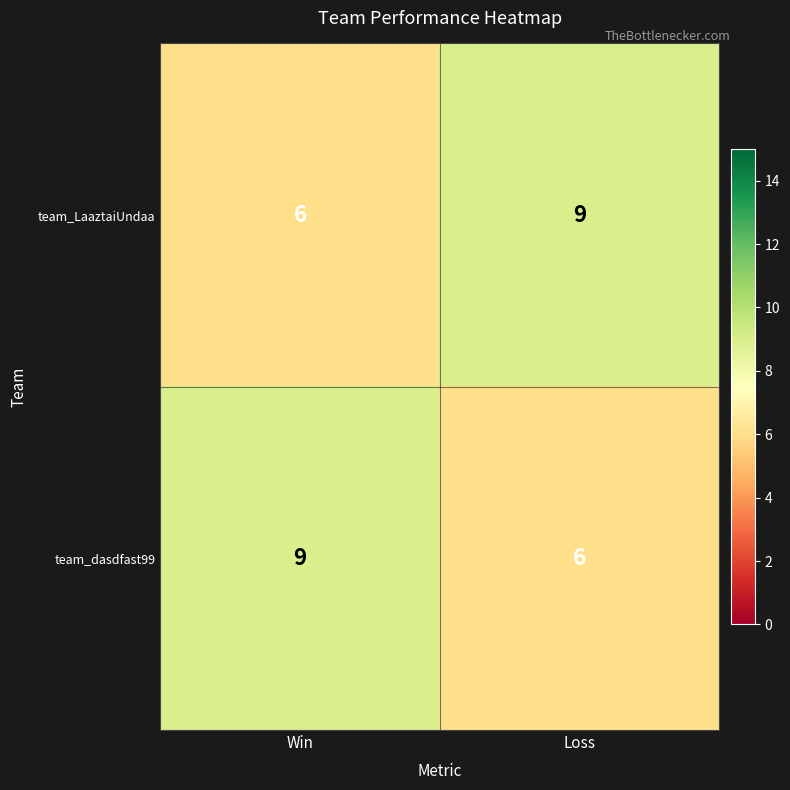

How many data points does each series have?

2